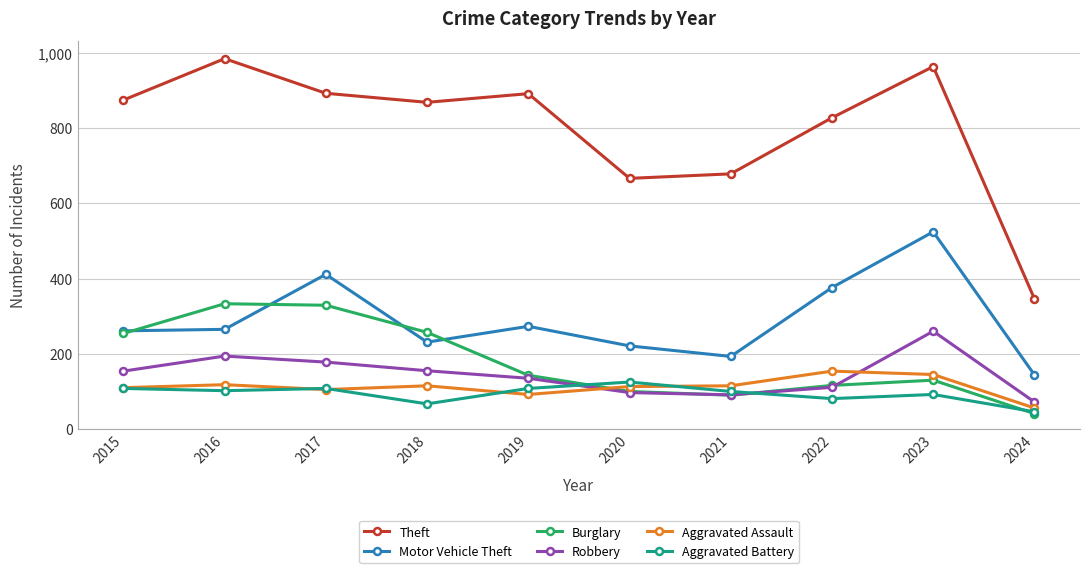

How many interior local peaks does the Burglary series have?

2